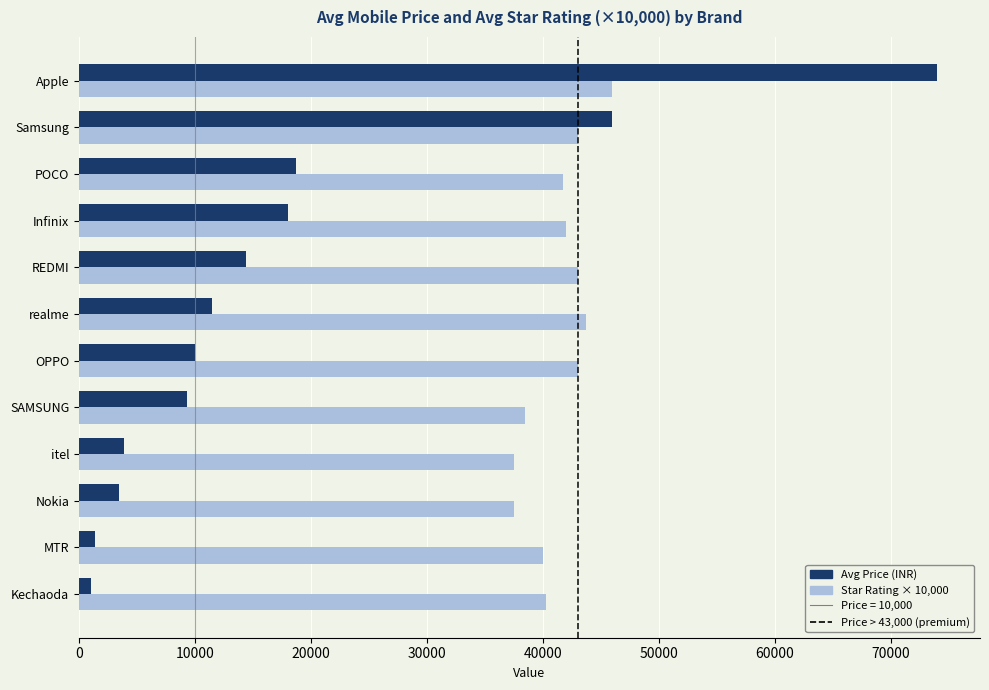

What is the total value across all series at realme?

55196